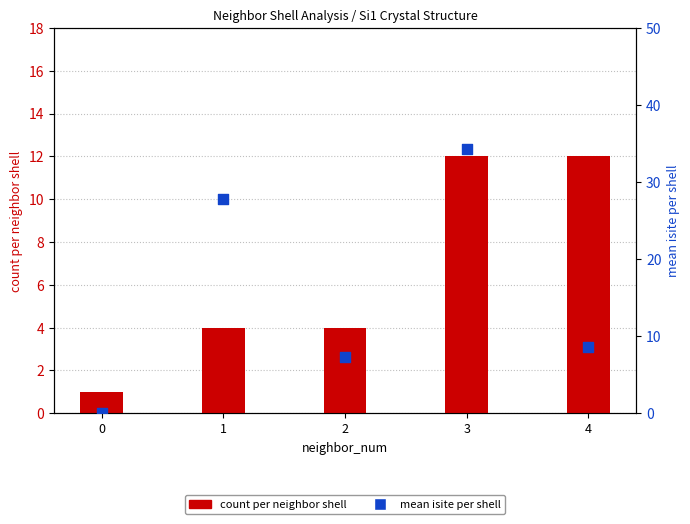

Which series contains the lowest Y value?

mean isite per shell